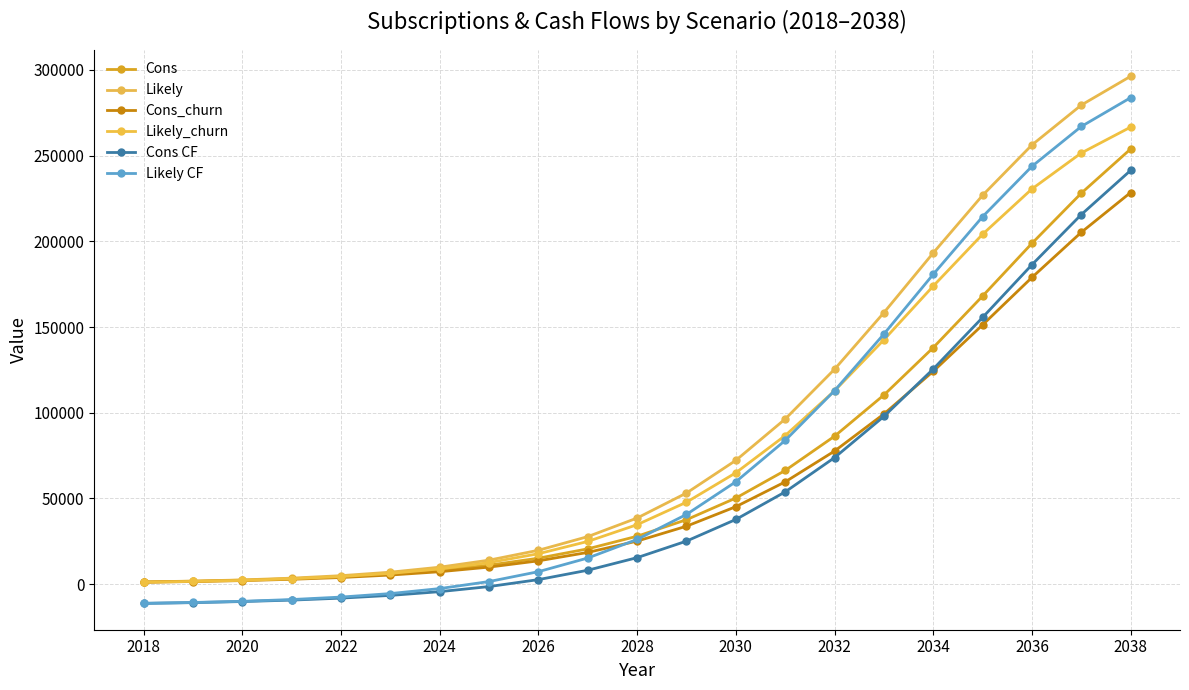

At which category is the sum across all series the highest?

2038